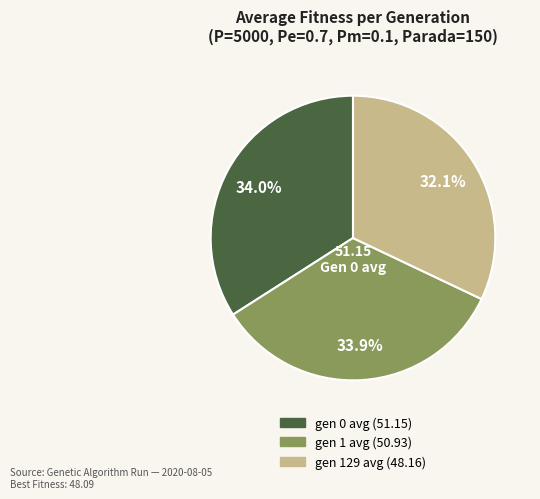

What portion of the pie excludes gen 0 avg?

66.0%